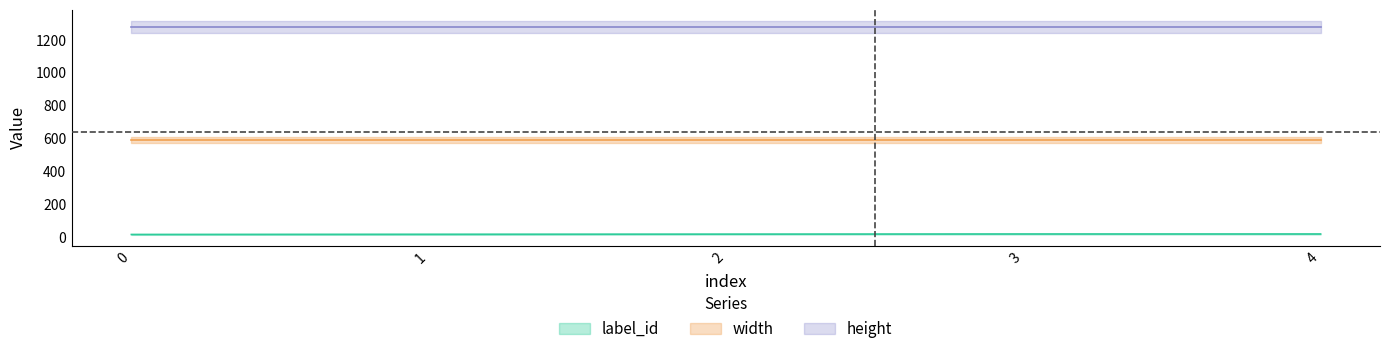

Between 0 and 2, which series saw the biggest shift?

label_id